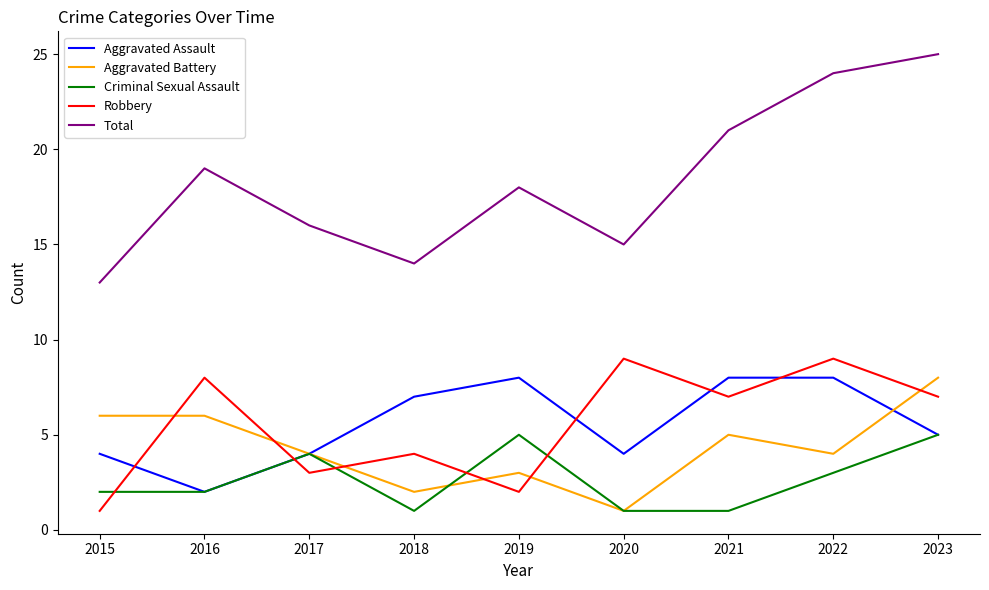

True or false: Robbery has a value of 1 at 2019.

False